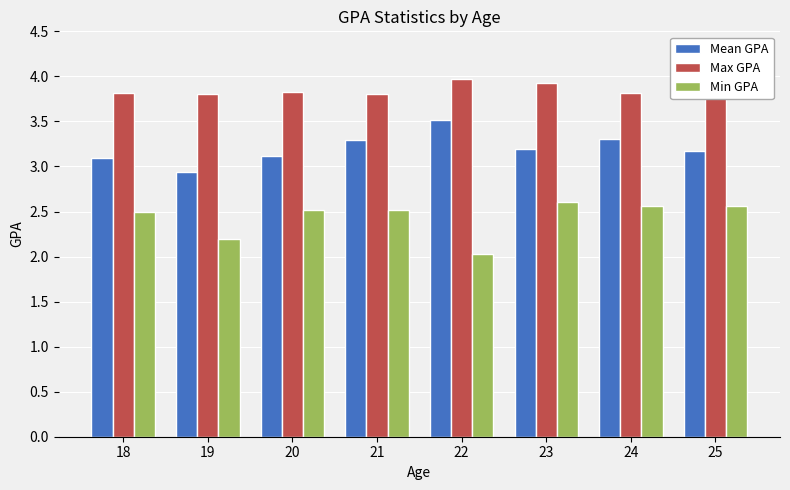

Rank the series at 19 from highest to lowest value.

Max GPA, Mean GPA, Min GPA